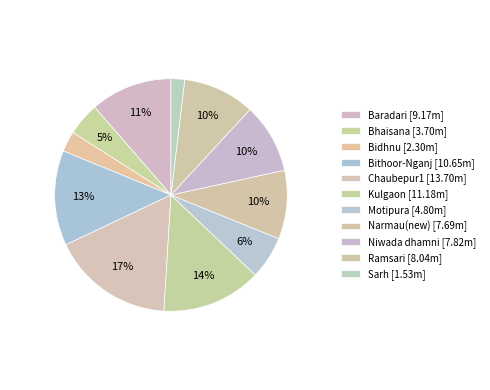

Which slice is the largest?

Chaubepur1